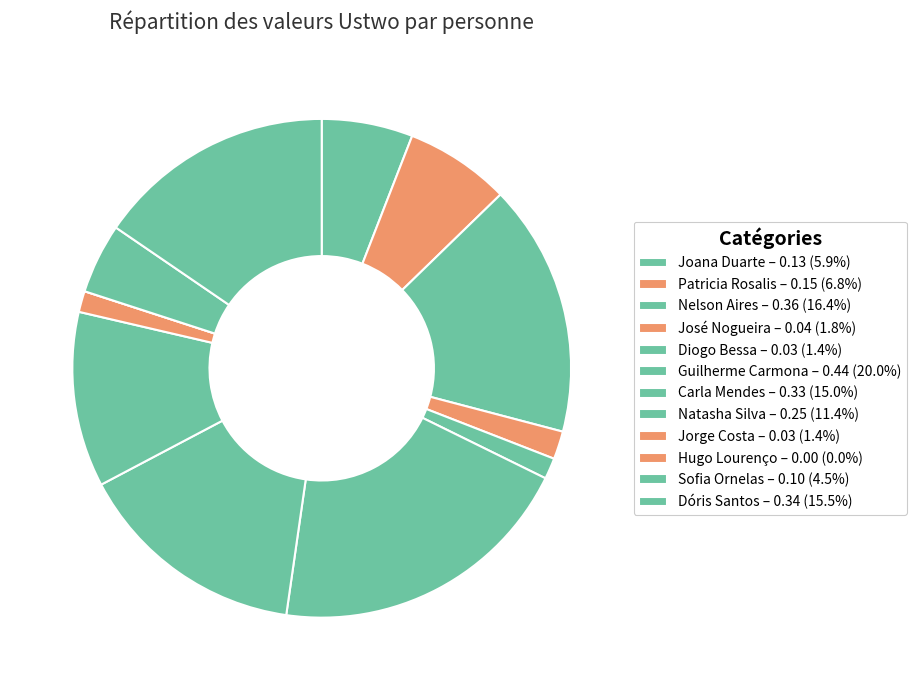

Does José Nogueira account for over 50% of the chart?

No